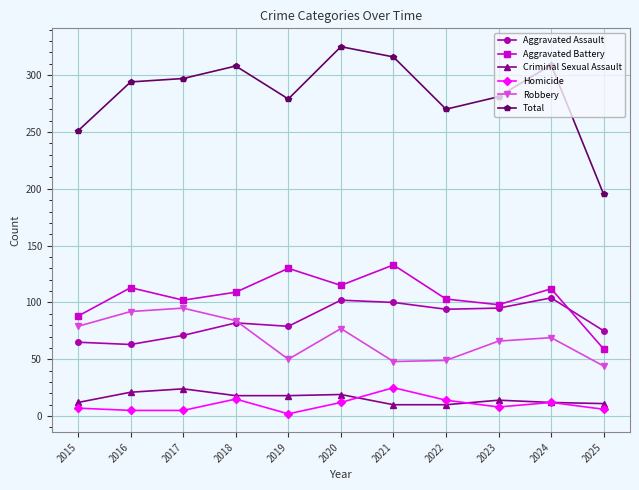

How many data points in Aggravated Battery are less than 109?

5